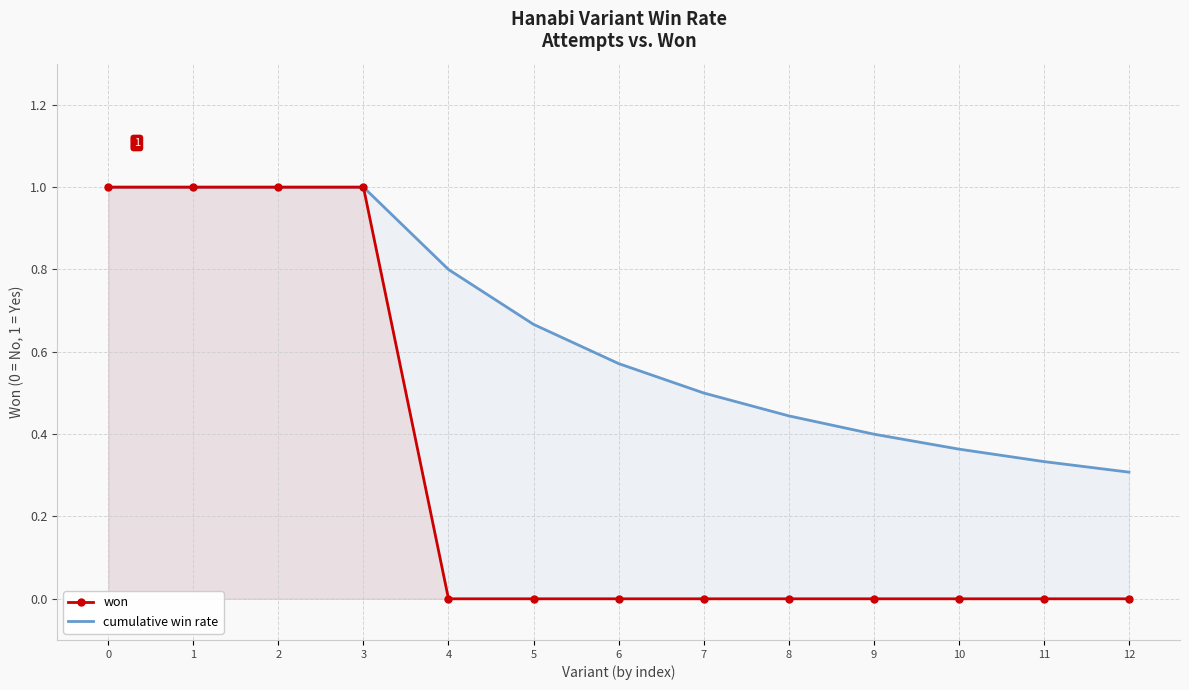

How many data points does each series have?

13